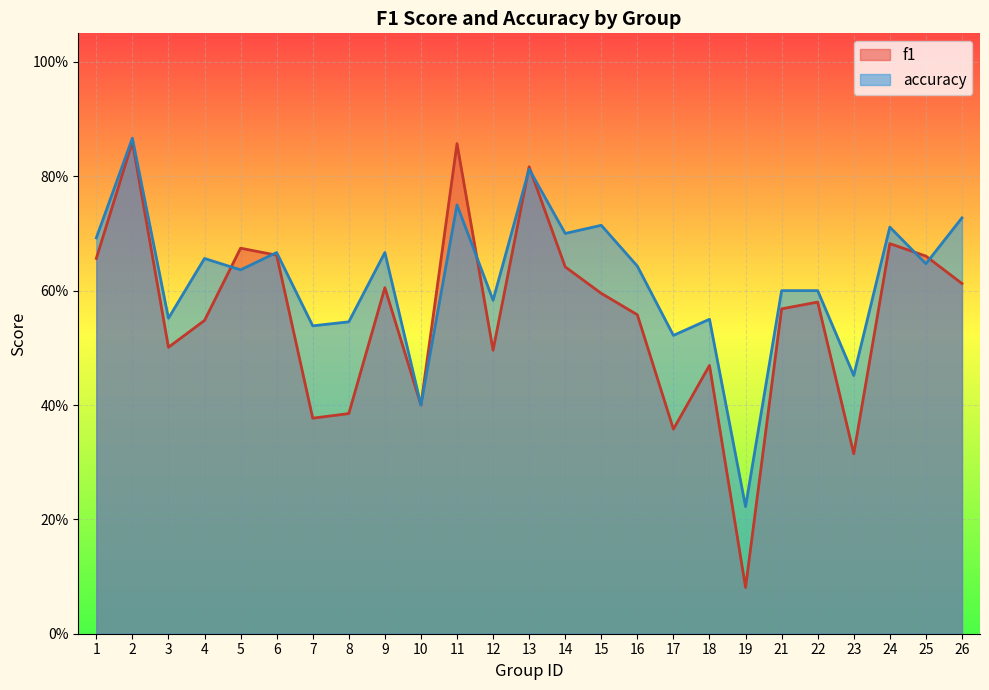

At which category is the sum across all series the highest?

2